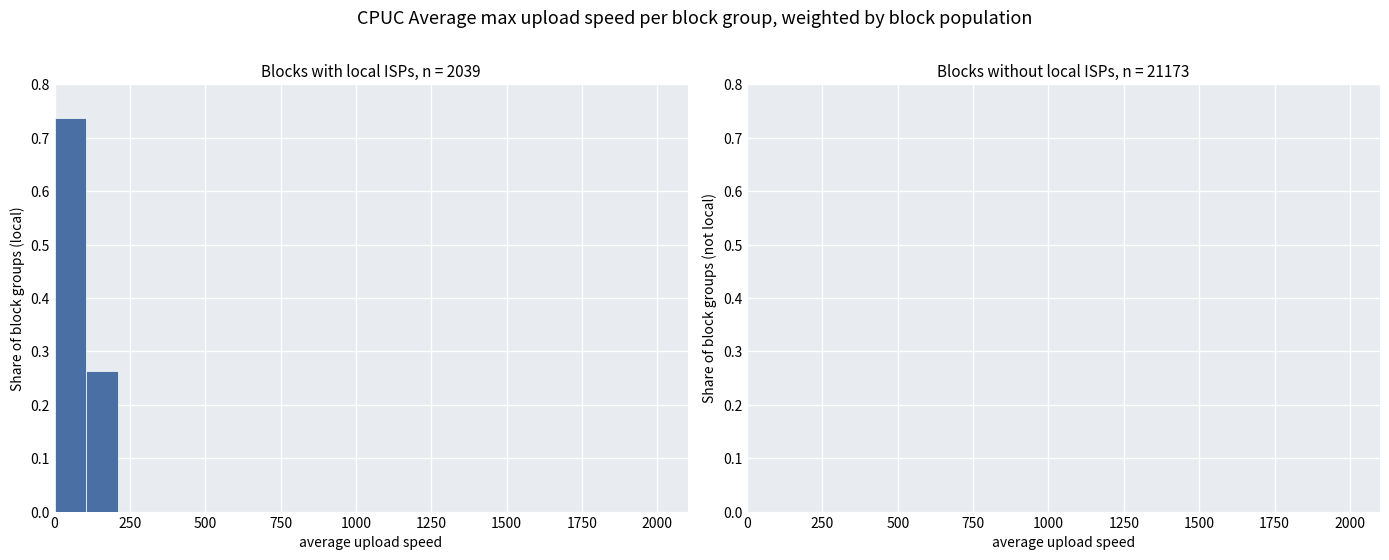

Read against the x-axis, roughly where is the centre of the tallest bar?

50